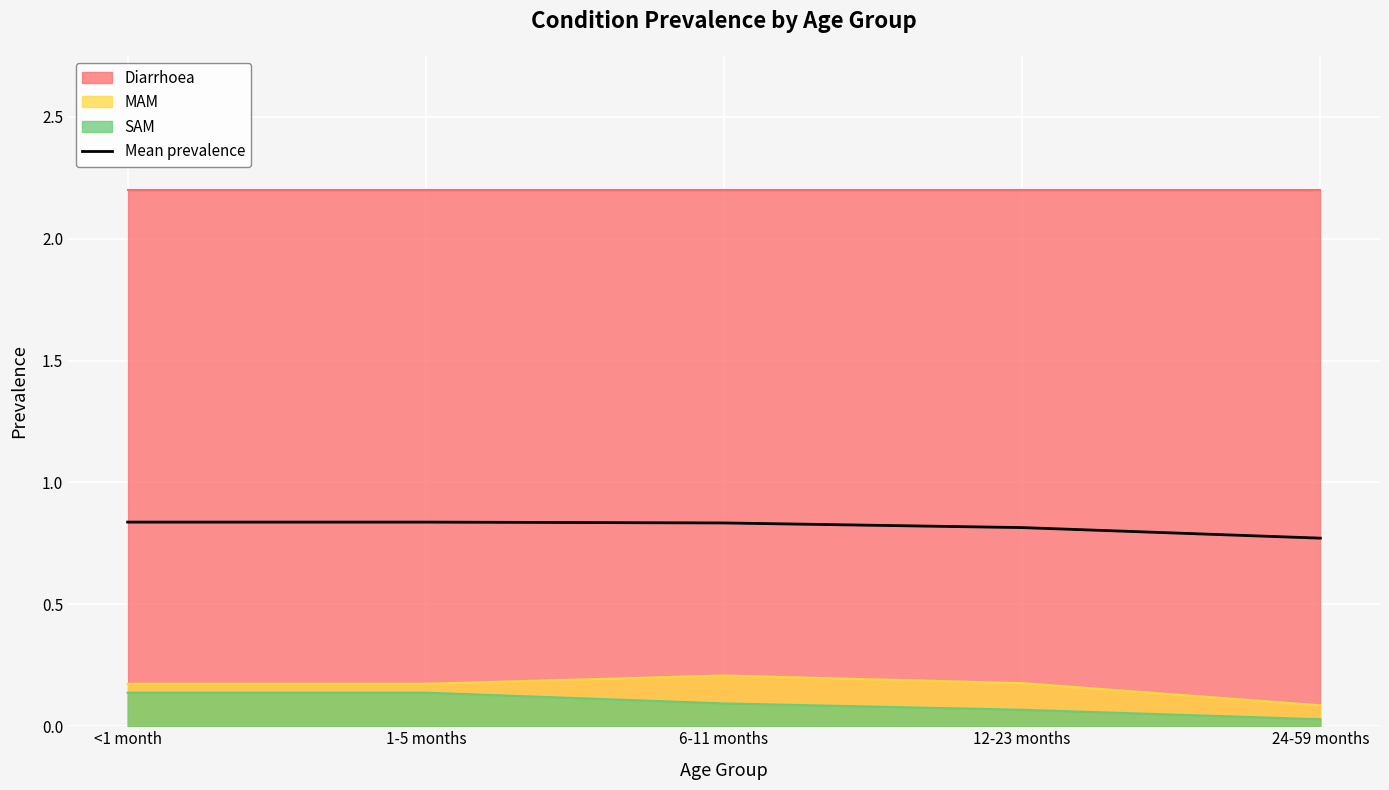

Rank the categories by value from highest to lowest.

<1 month, 1-5 months, 6-11 months, 12-23 months, 24-59 months